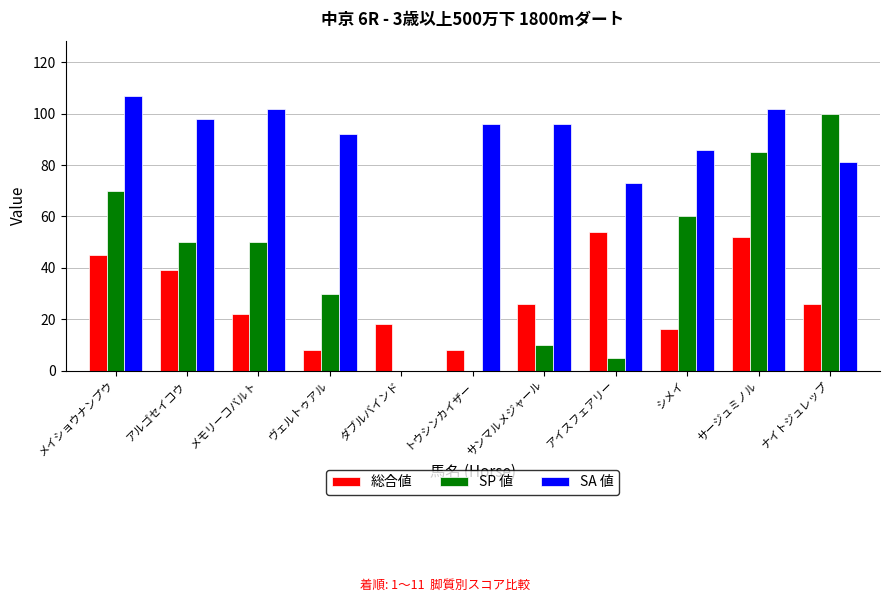

Is it true that SP 値 equals 5 at アイスフェアリー?

True